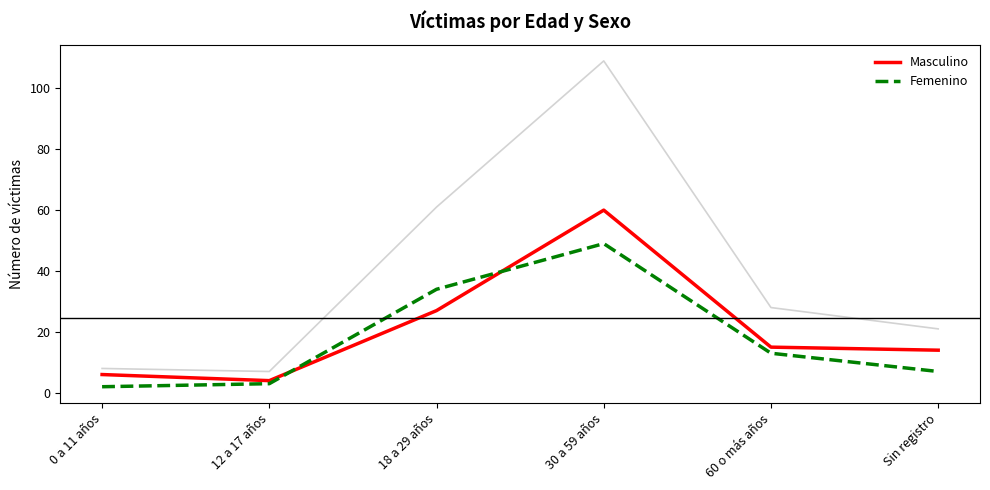

How many categories are shown in the chart?

6